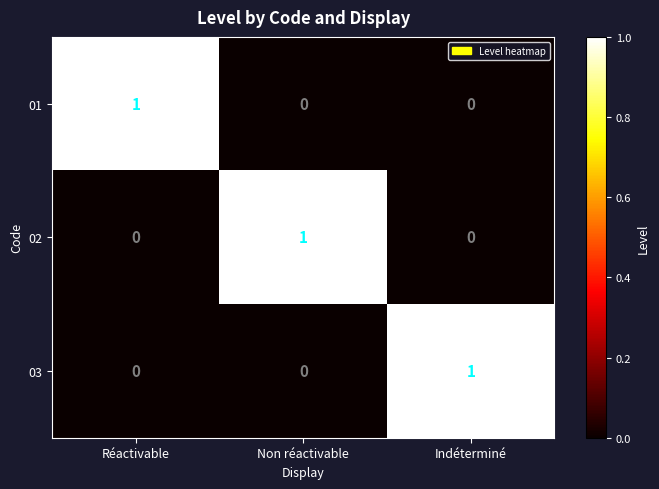

Is the value of 02 at Réactivable greater than the value of 03 at Indéterminé?

No